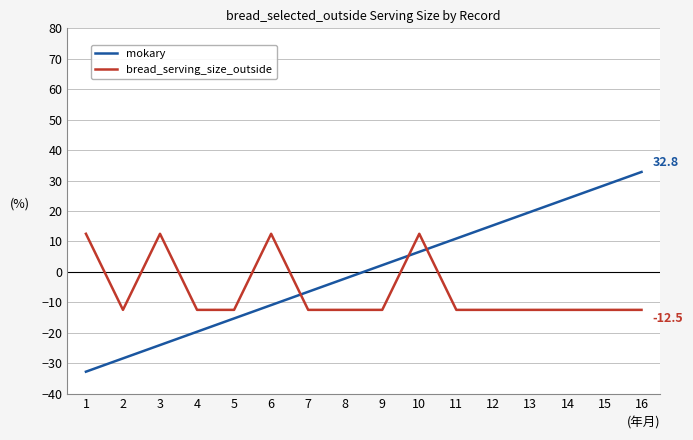

Where does the mokary series first go above 2?

9